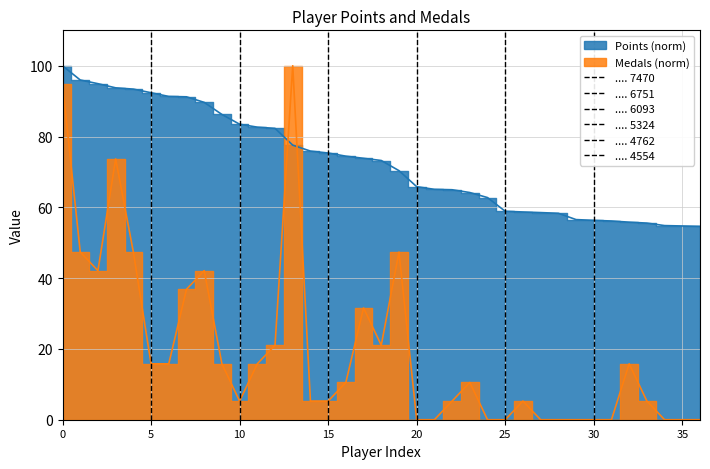

What is the difference between the maximum and minimum values in the .... 6093 series?

1